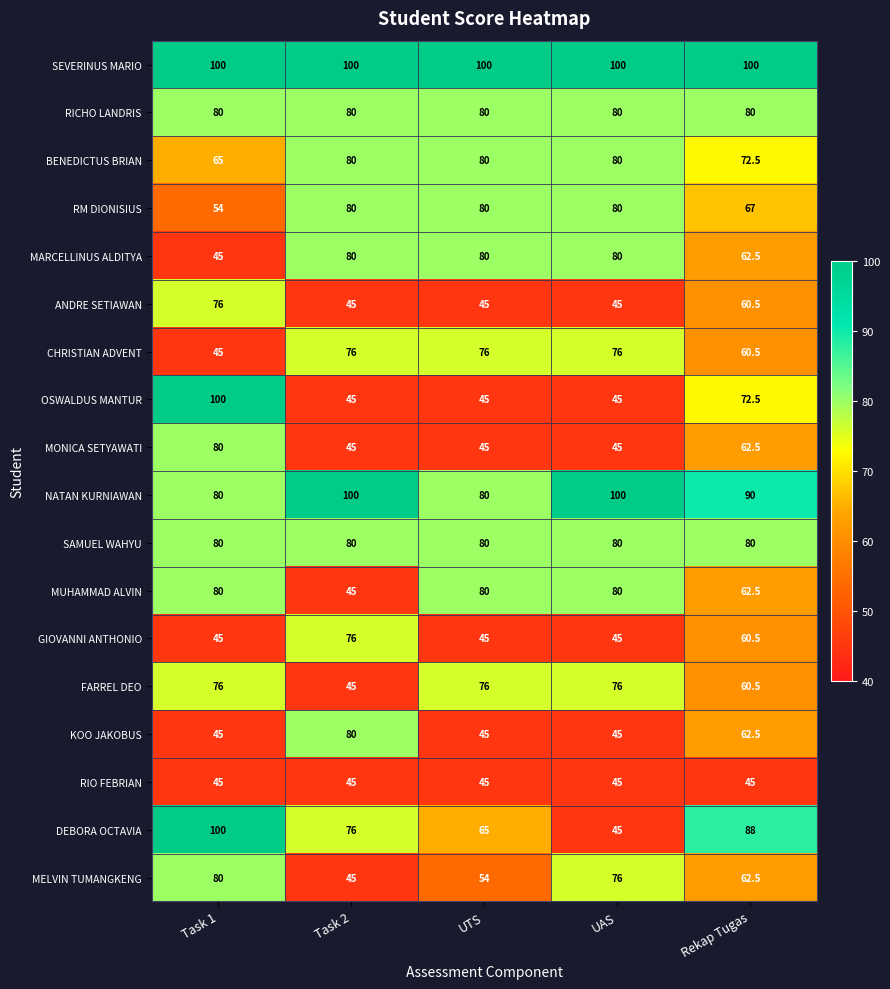

What is the difference between the maximum and second lowest values in the BENEDICTUS BRIAN series?

7.5